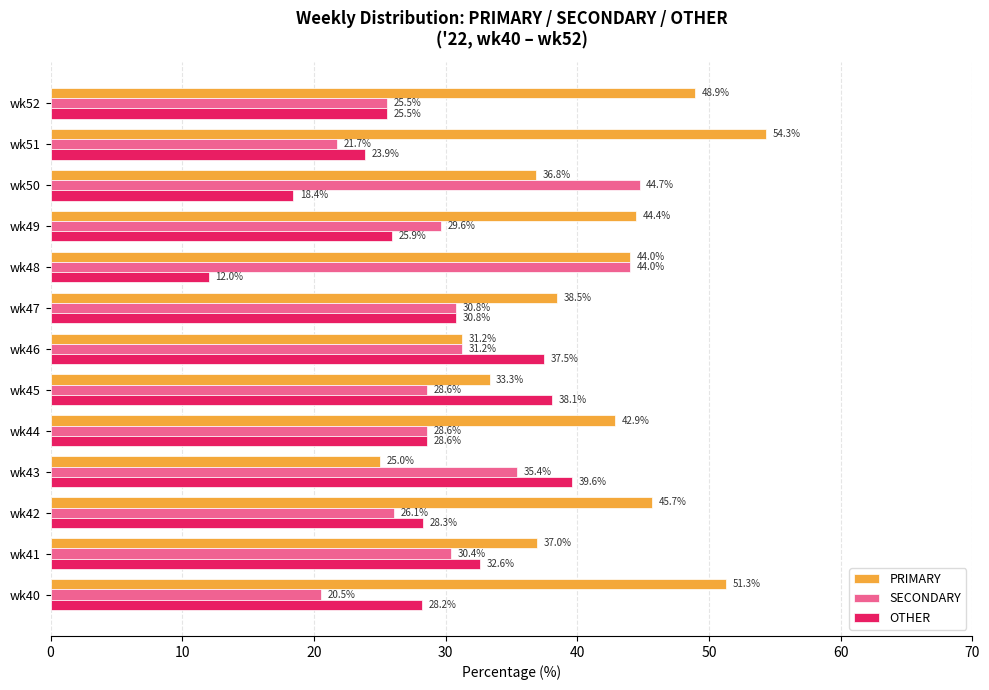

Is it true that OTHER equals 28.6 at wk44?

True